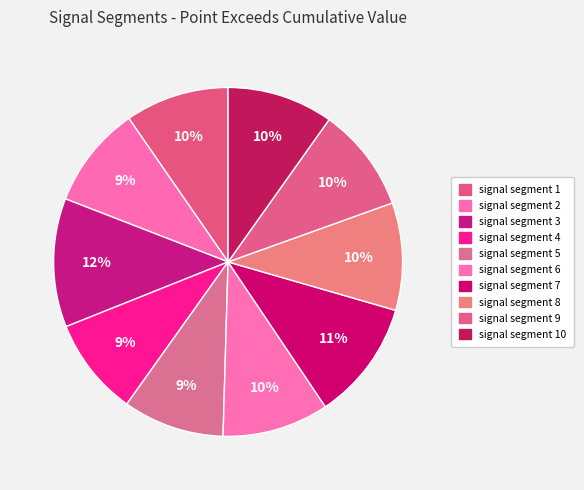

How many segments does this pie chart have?

10